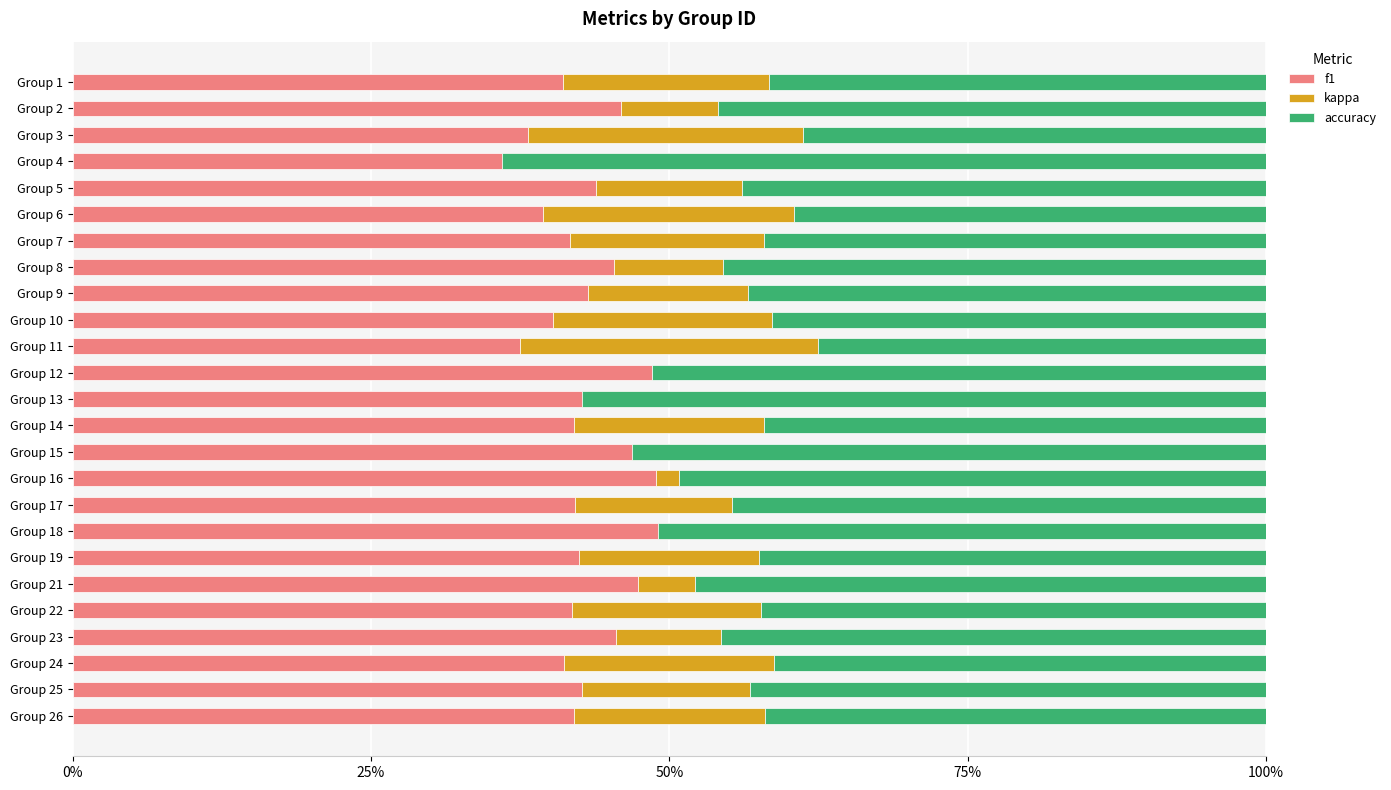

What is the spread (max minus min) of values at Group 25?

0.3